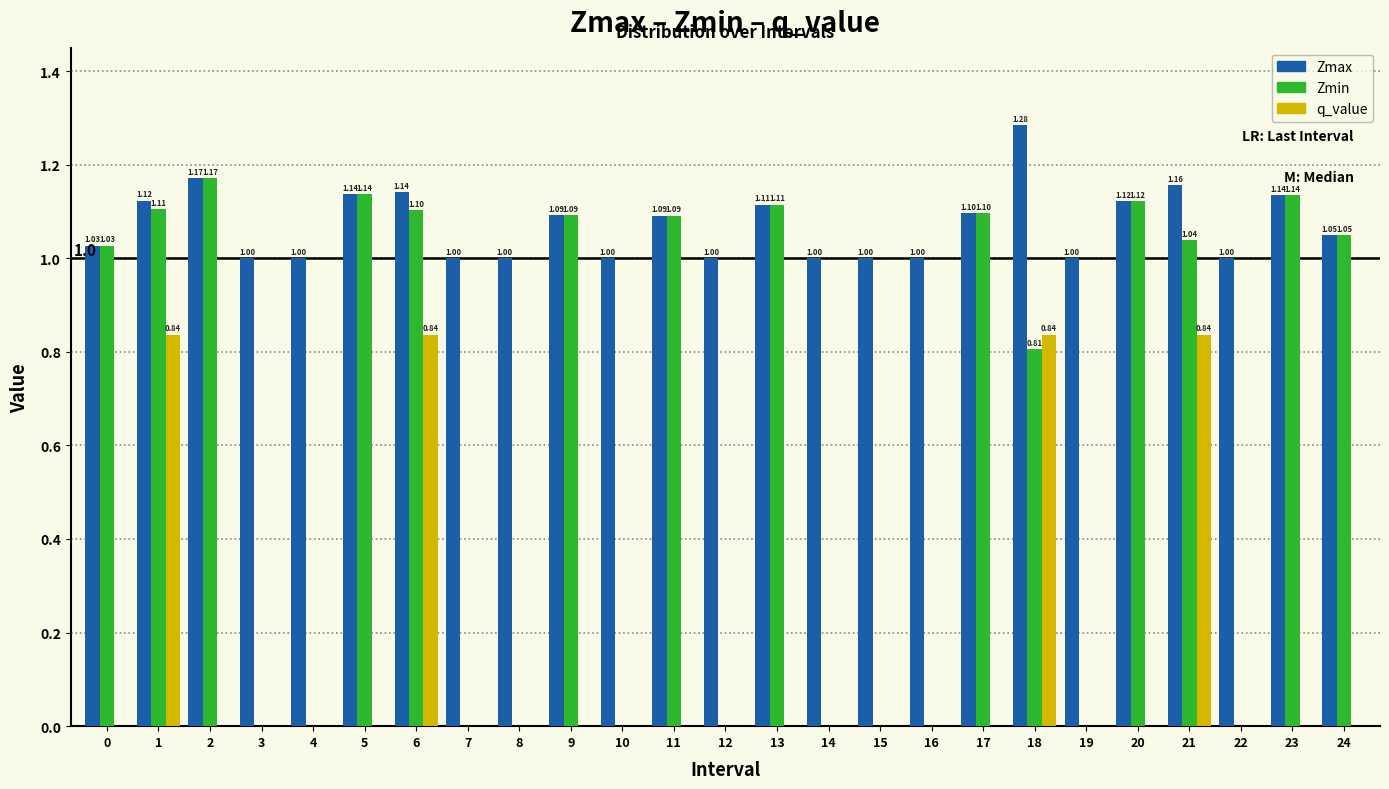

What is the total value across all series at 22?

1.0